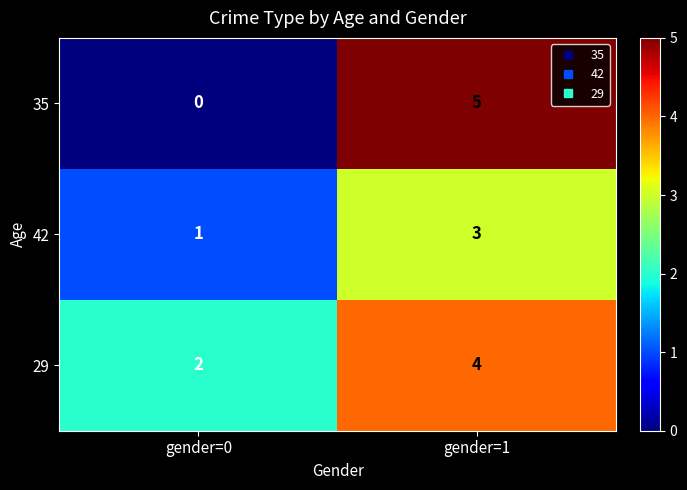

How many series are shown in this chart?

3